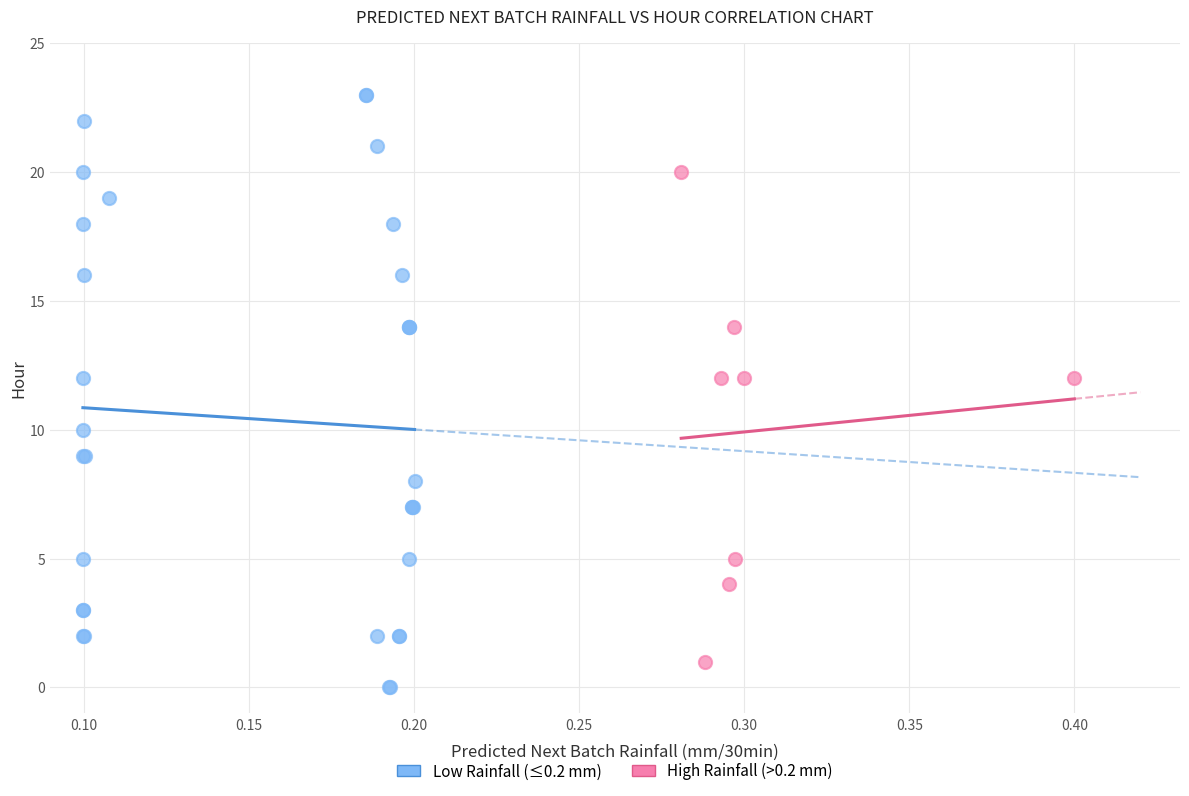

Which series contains the lowest Y value?

Low Rainfall (≤0.2 mm)